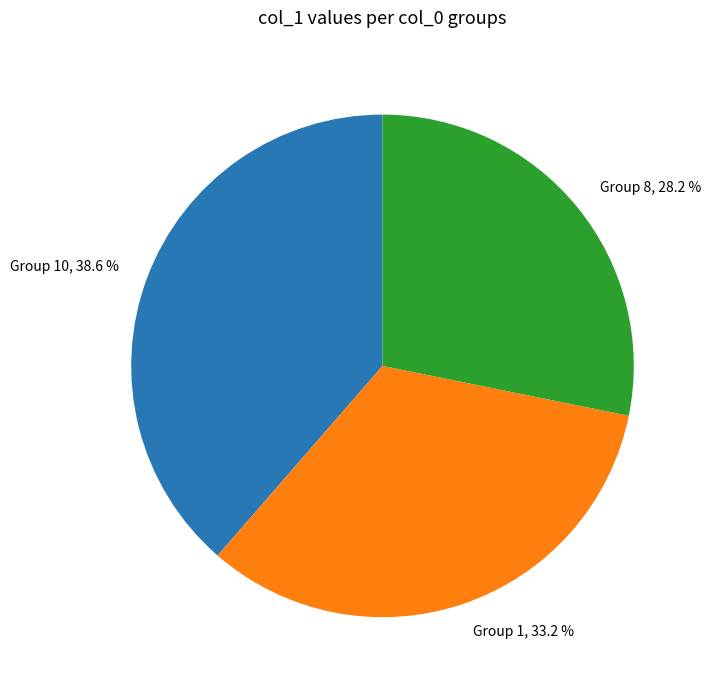

Which slice is the largest?

Group 10, 38.6 %